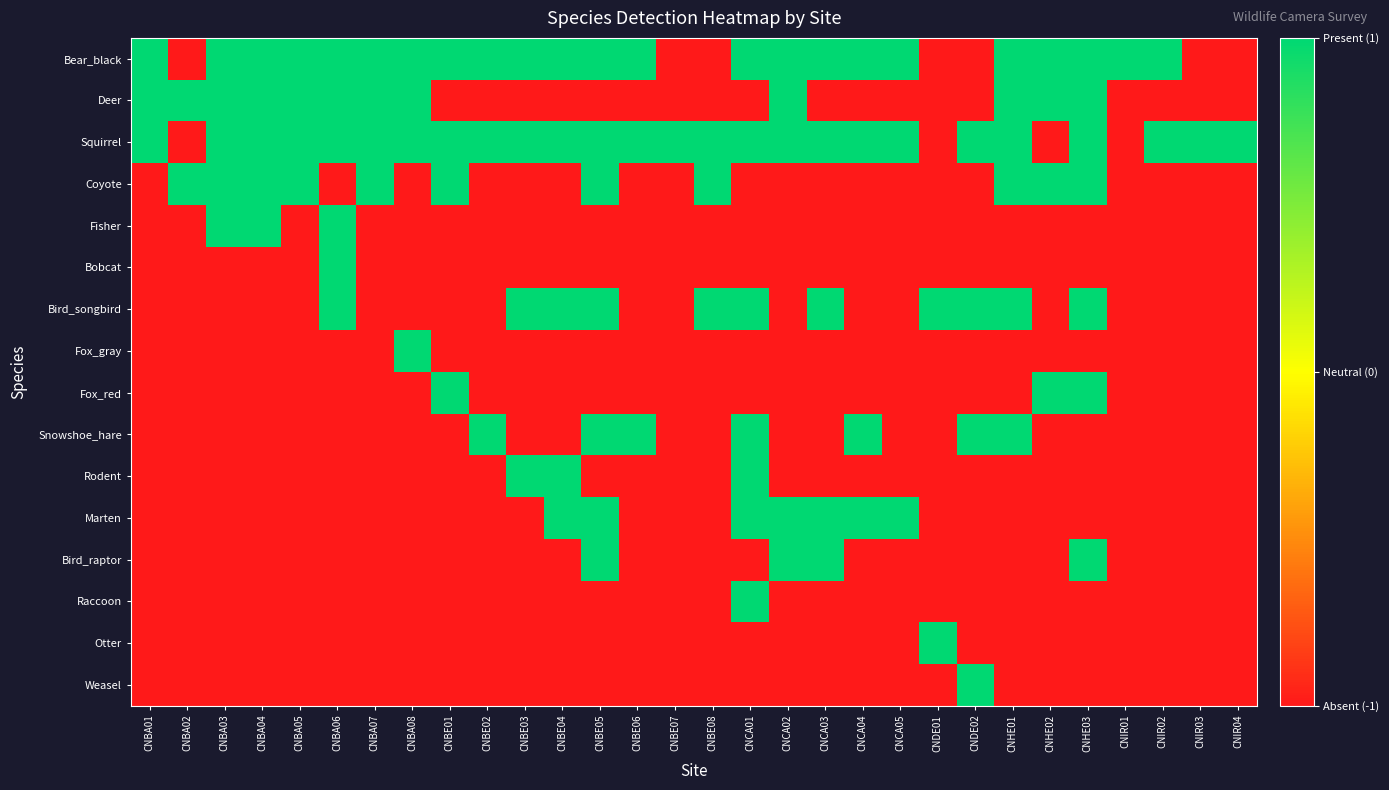

At how many categories does at least one series exceed 0?

30